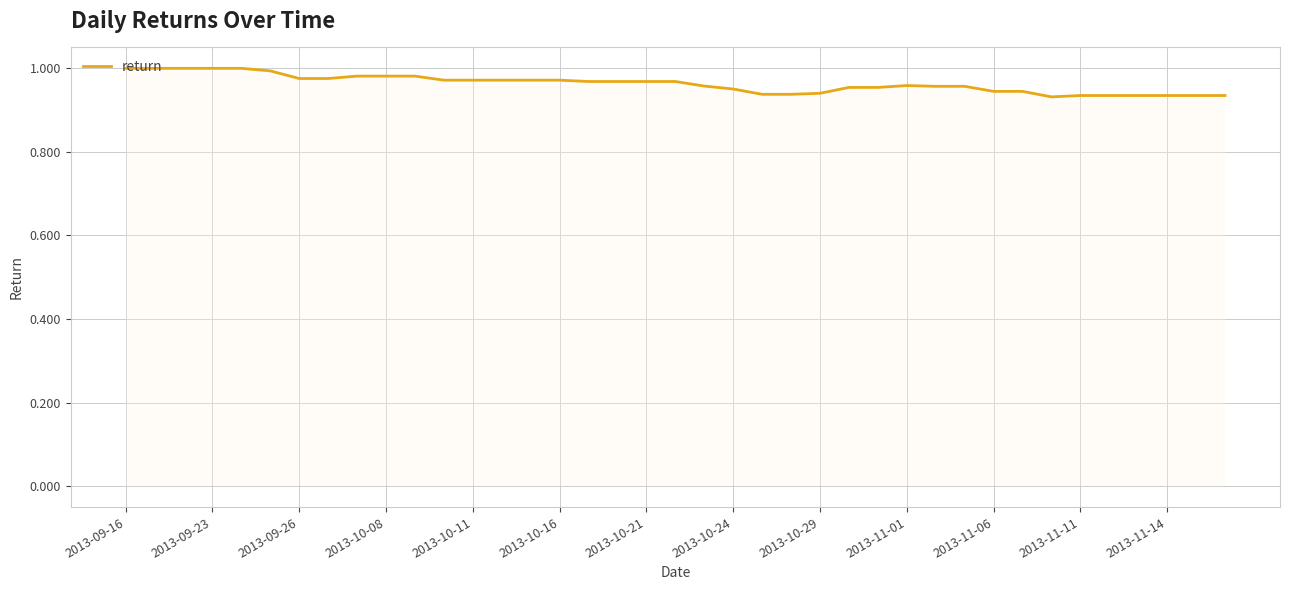

Reading left to right, what are all the values shown in this chart?

1.0	1.0	1.0	1.0	1.0	1.0	1.0	1.0	1.0	1.0	1.0	1.0	1.0	1.0	1.0	1.0	1.0	1.0	1.0	1.0	1.0	1.0	0.9	0.9	0.9	1.0	1.0	1.0	1.0	1.0	0.9	0.9	0.9	0.9	0.9	0.9	0.9	0.9	0.9